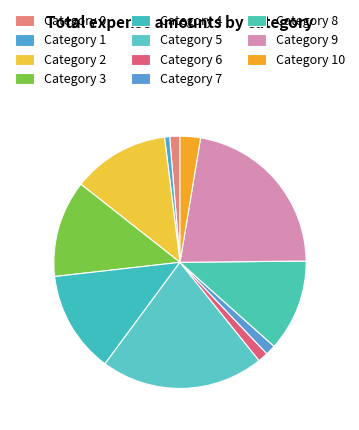

Which category has the smallest portion of the pie?

Category 1